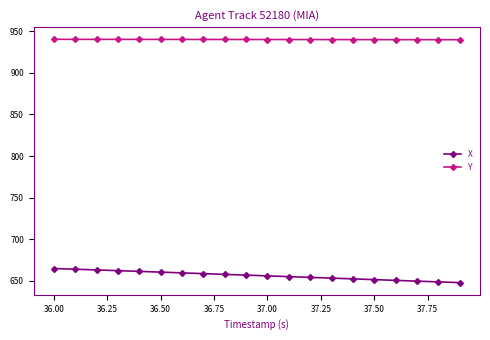

What is the highest value of the X series?

664.9